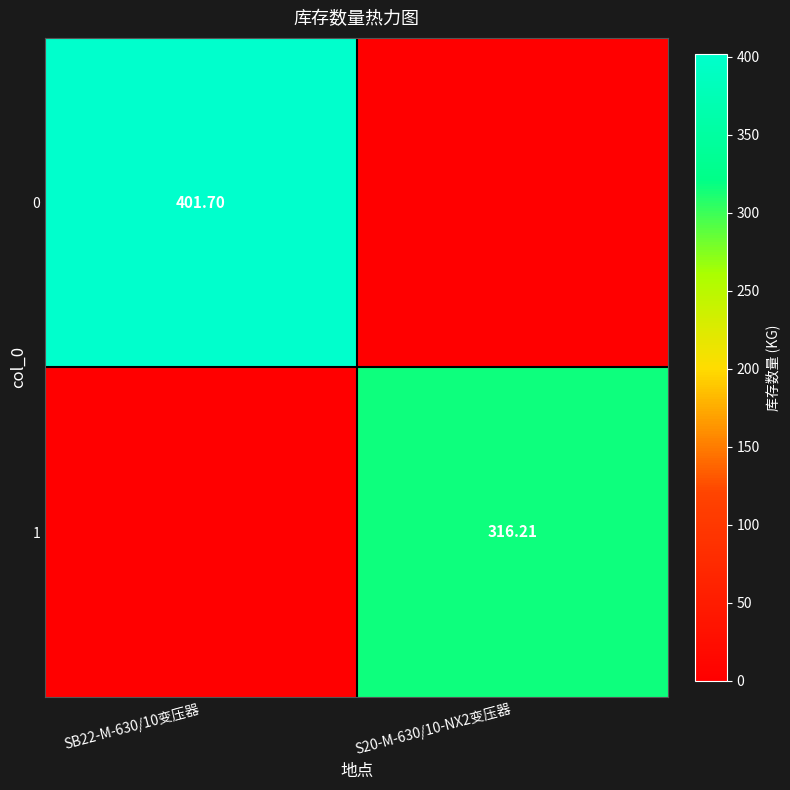

How many values in the 0 series exceed 401?

1